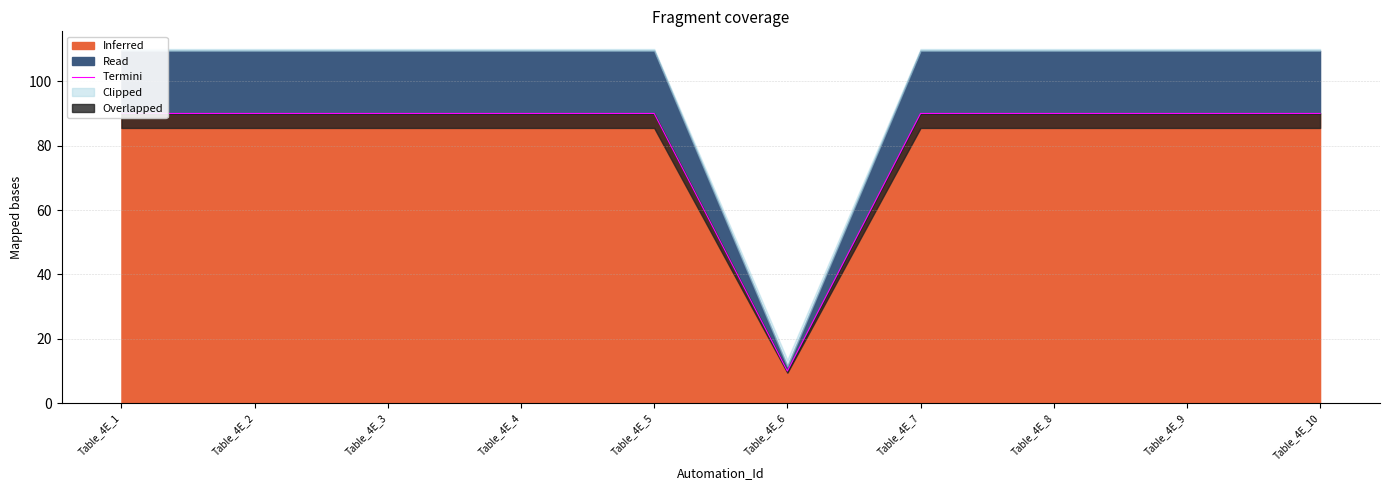

How many interior local valleys (lower than both neighbors) does the data have?

1